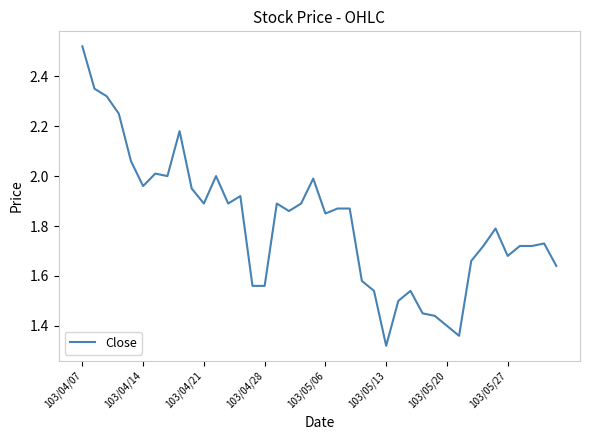

What is the difference between the maximum and minimum values?

1.2